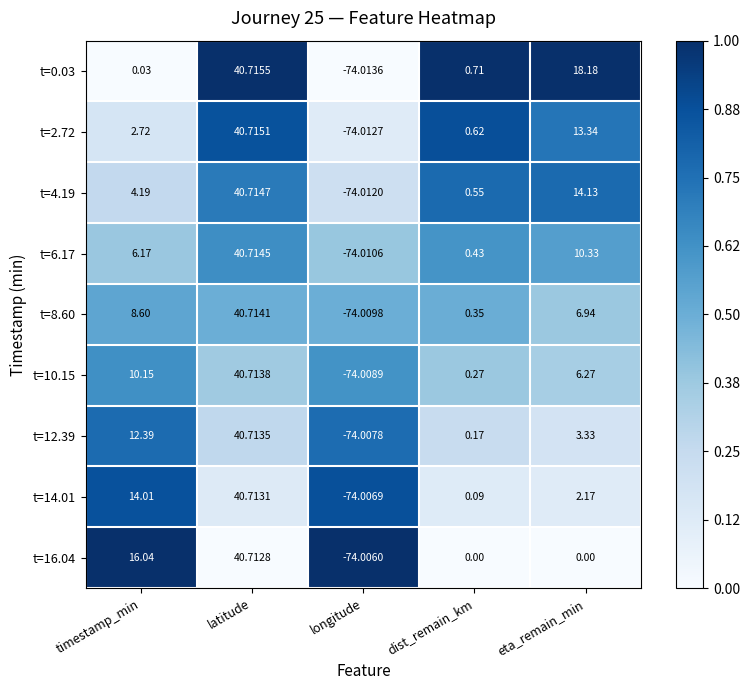

At how many categories does at least one series exceed 0?

4